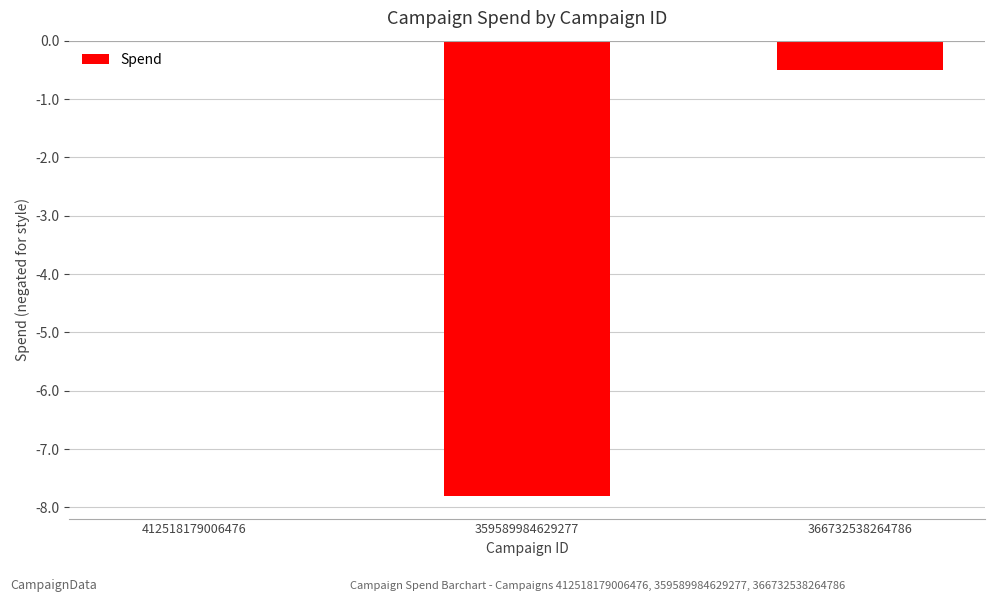

Does the chart contain stacked bars?

No